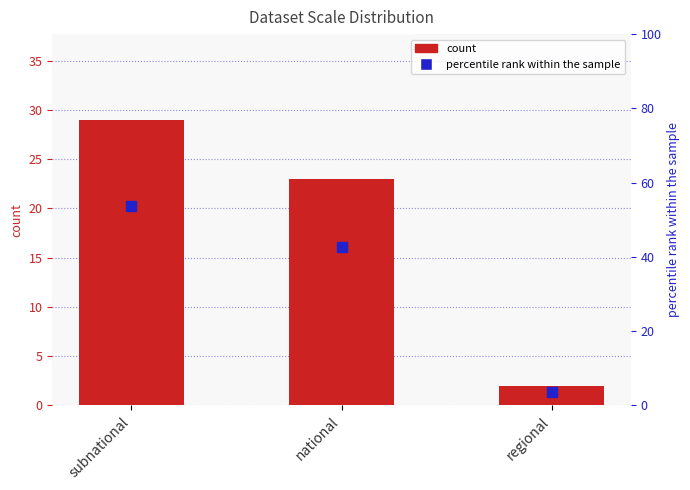

Is the value of count at subnational greater than the value of percentile rank within the sample at national?

No